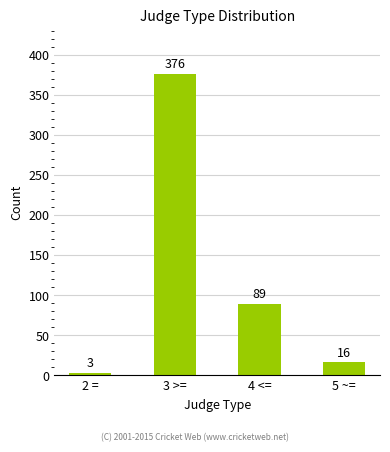

How many bars are there in total?

4